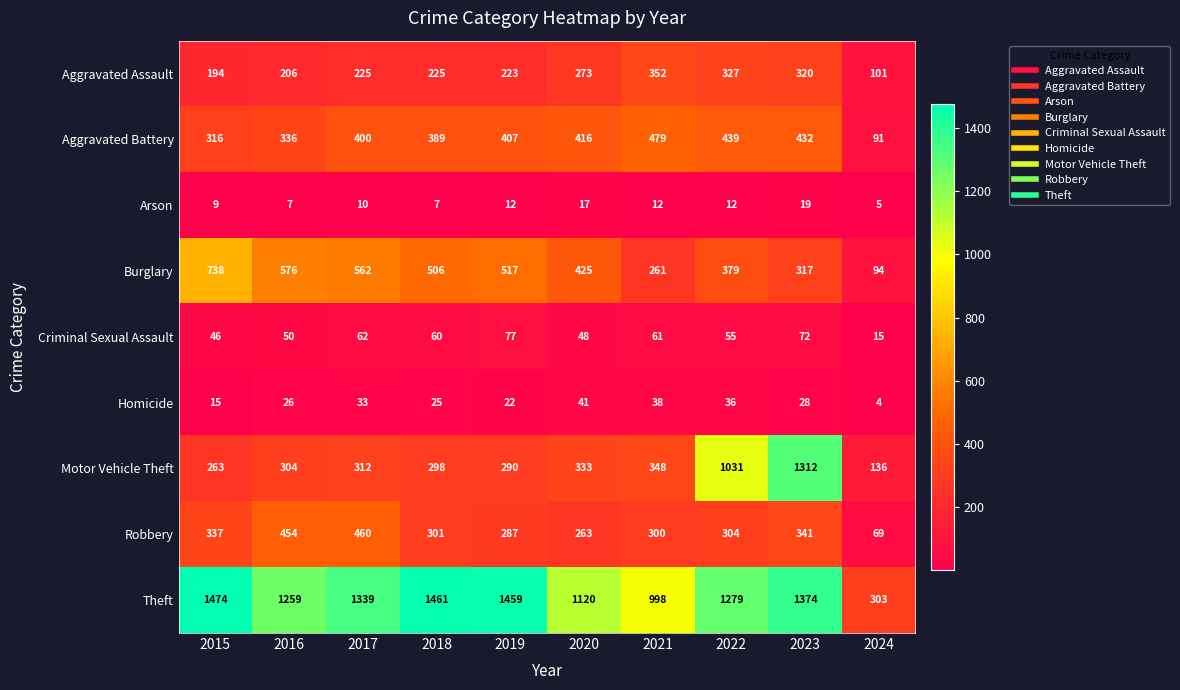

What is the difference between the second highest and second lowest values in the Criminal Sexual Assault series?

26